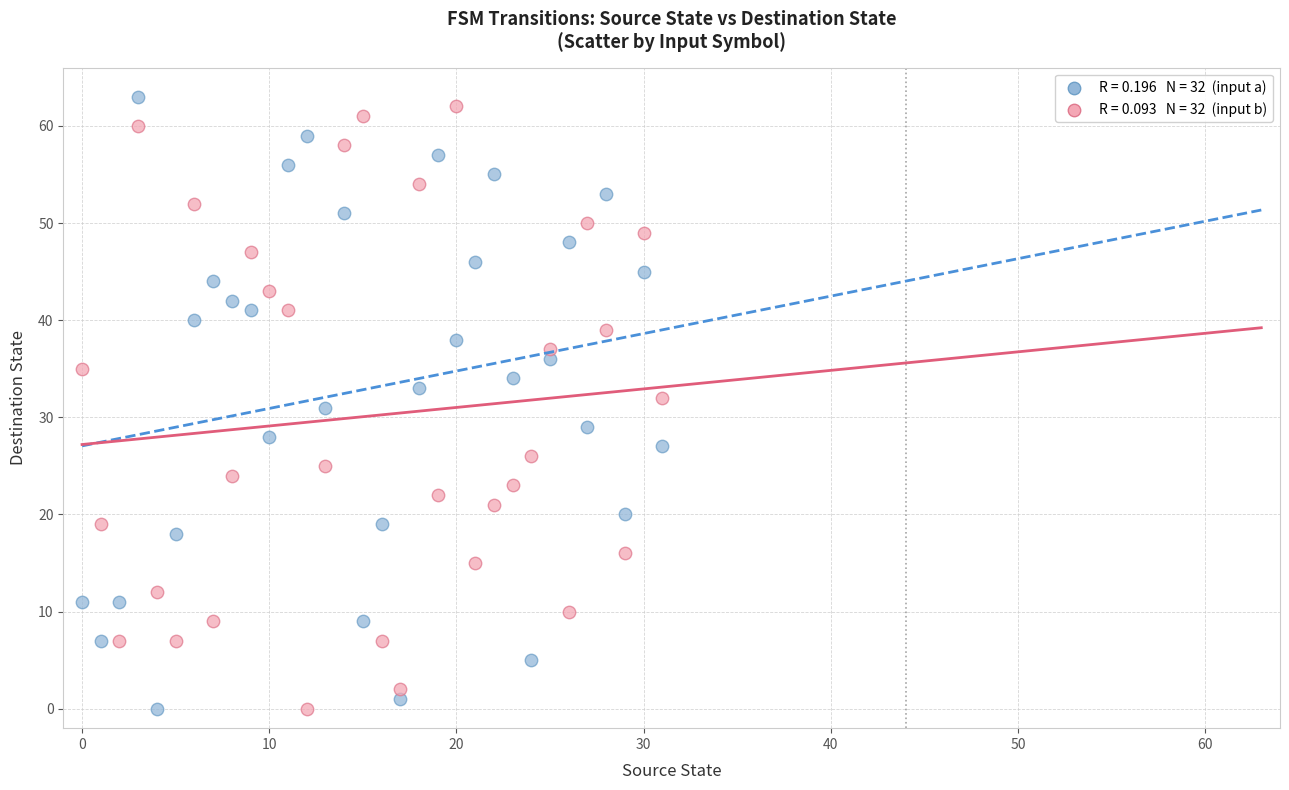

How many data points are displayed?

64